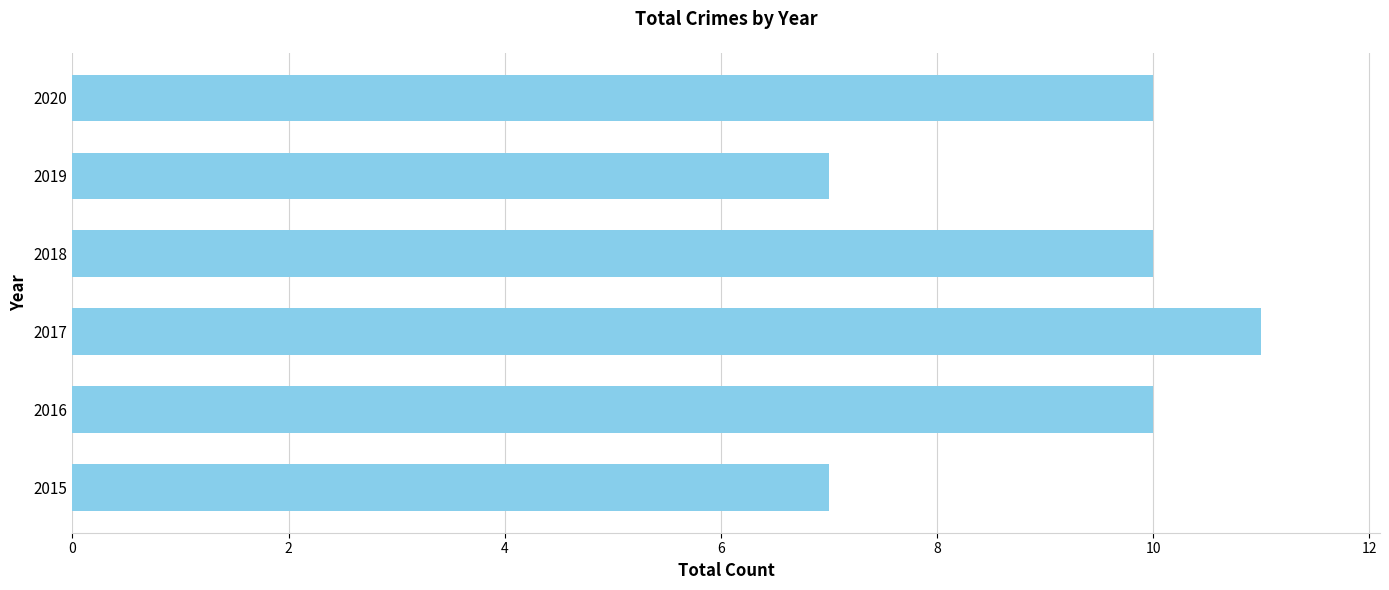

At which category does the chart reach its peak across all series?

2017